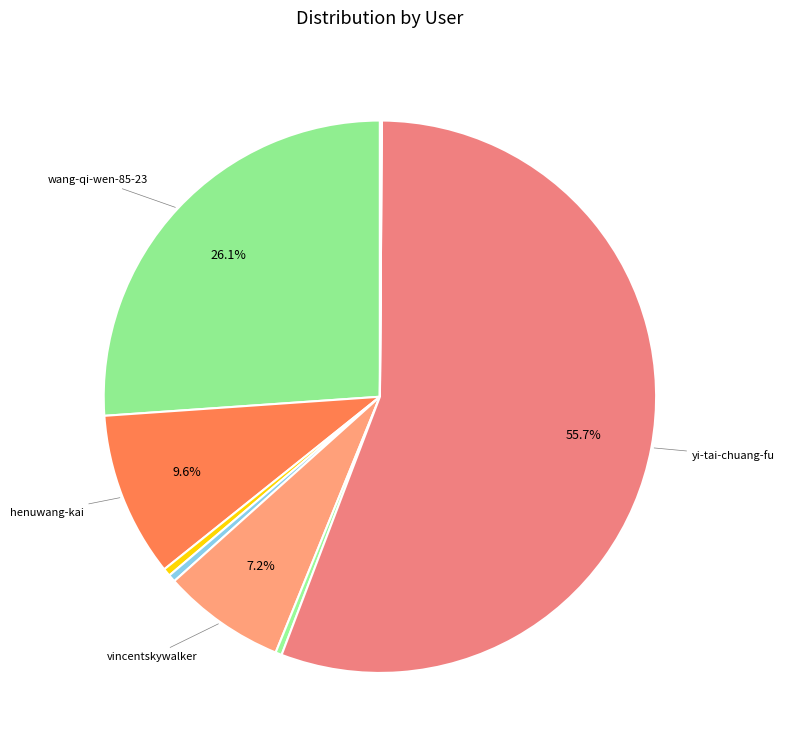

Does any single category account for the majority?

Yes